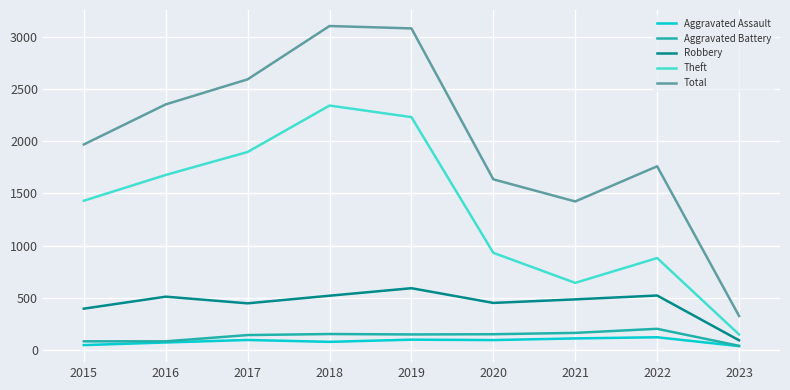

How many values in the Theft series are below 1429?

4